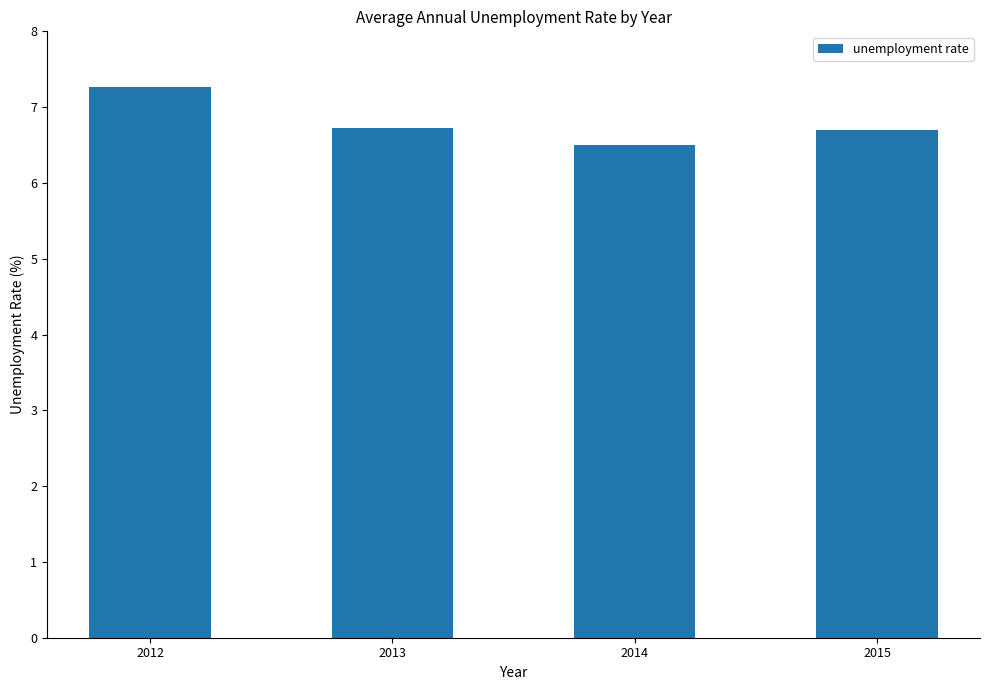

Approximately how many times larger is the value at 2013 compared to 2014?

1.0